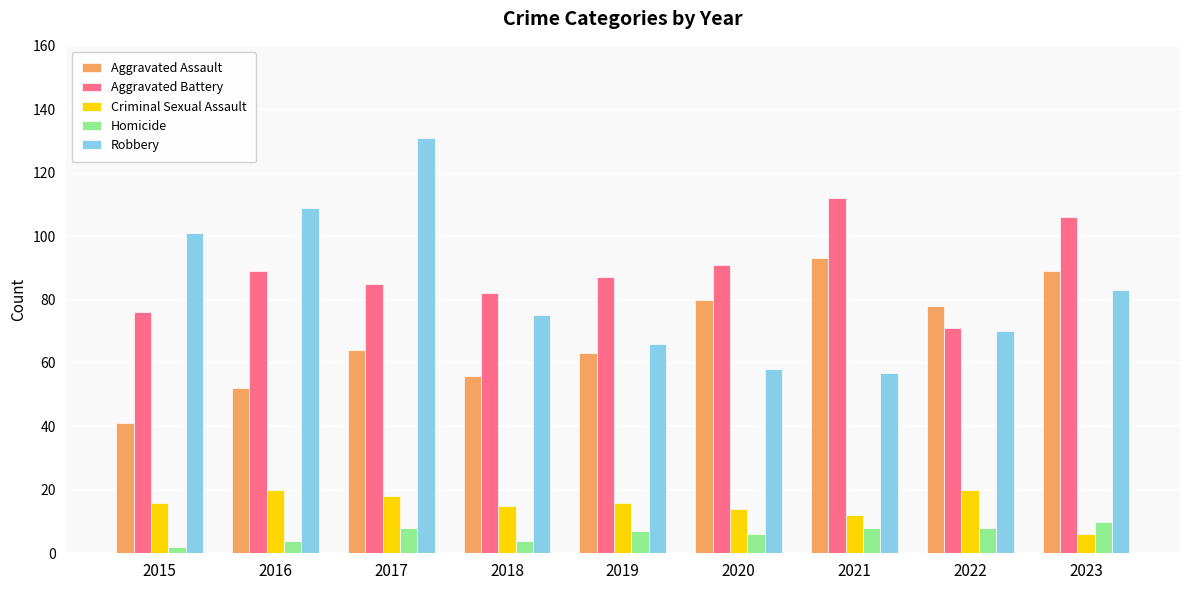

Rank the series at 2018 from lowest to highest value.

Homicide, Criminal Sexual Assault, Aggravated Assault, Robbery, Aggravated Battery